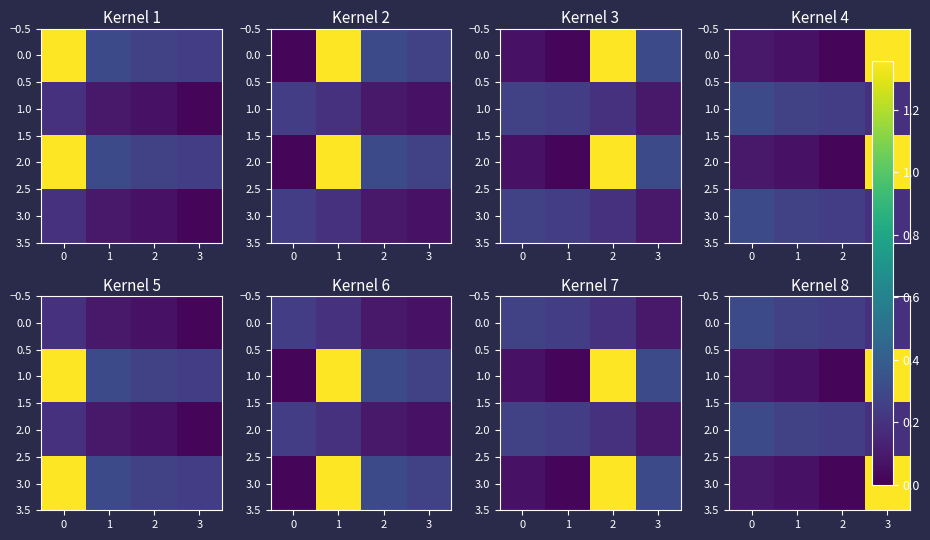

True or false: 3.0 has a value of 1.4 at 3.

True